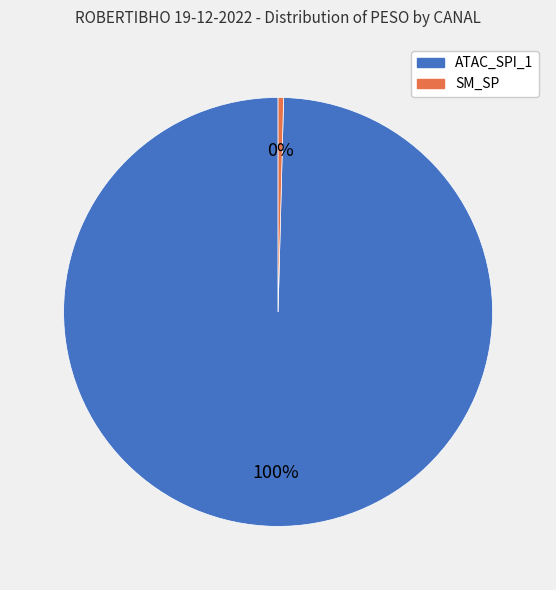

True or false: SM_SP accounts for 0% of the total.

True